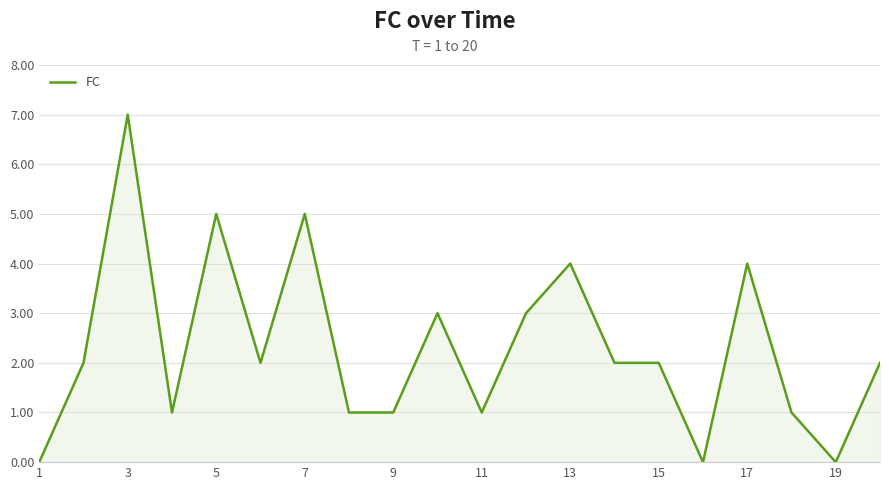

What is the greatest value displayed?

7